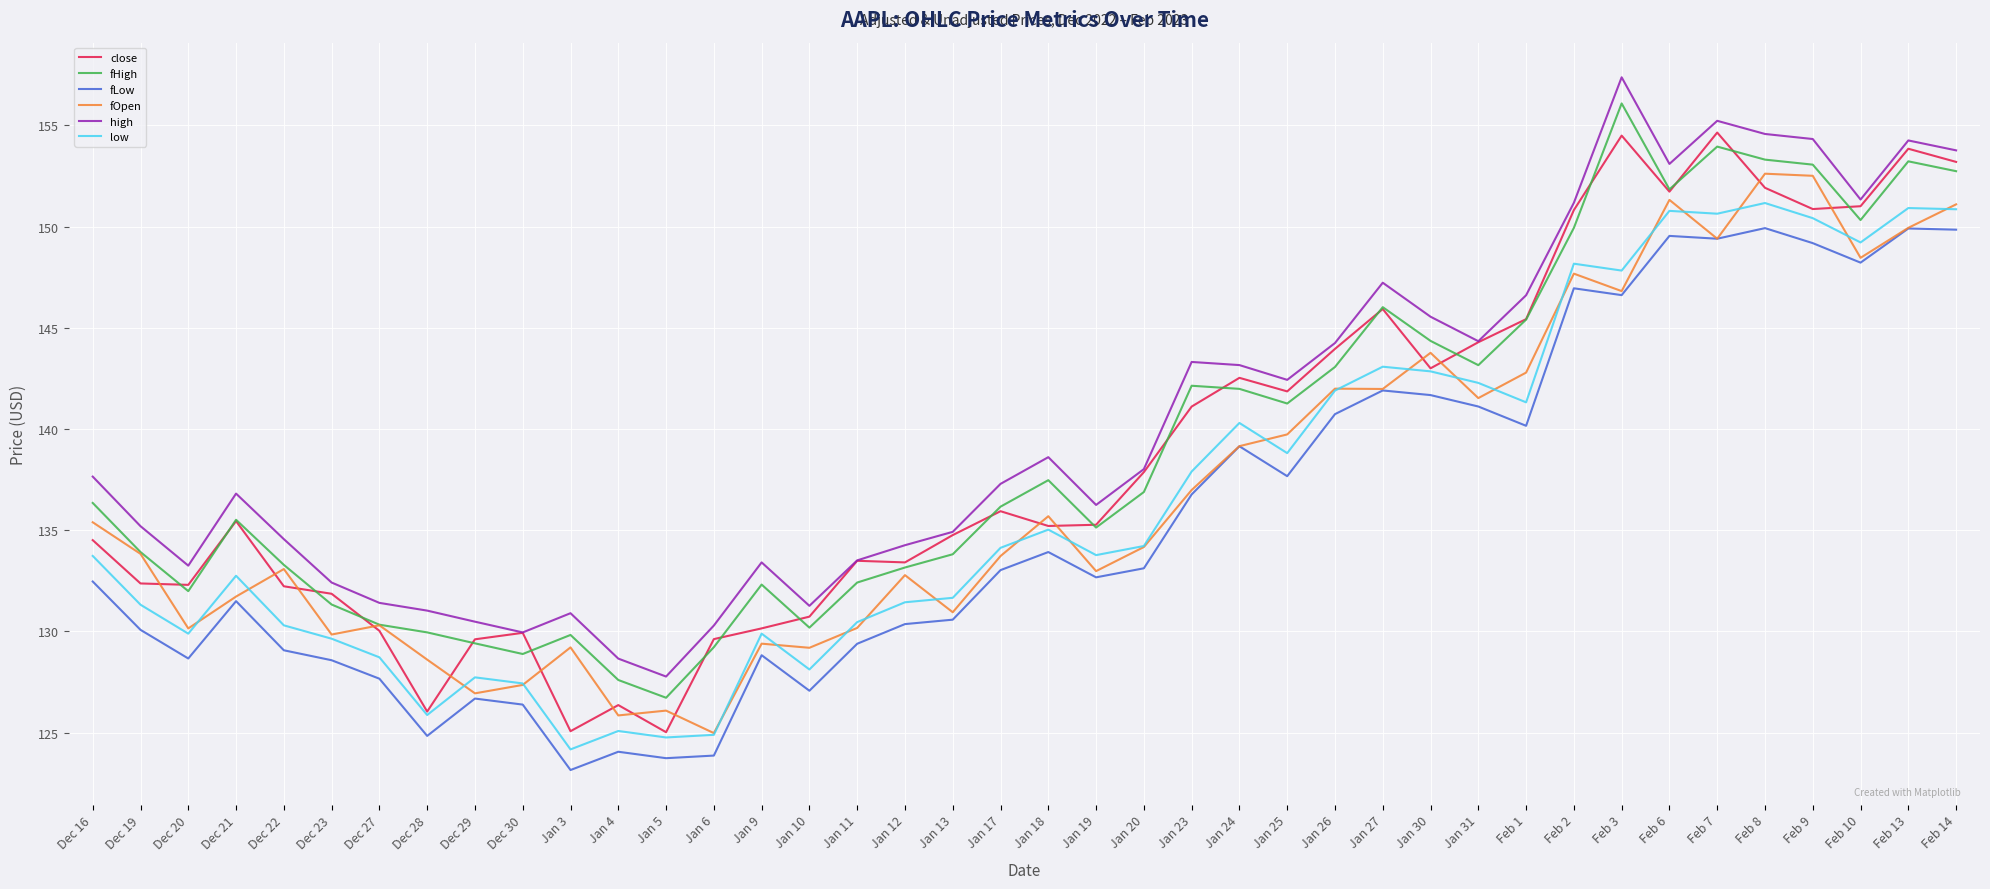

Which series changed the most between Dec 23 and Jan 18?

high